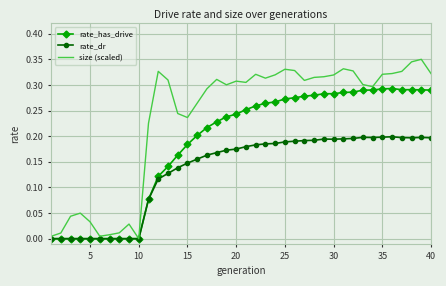

List the series in order of their overall mean, lowest first.

rate_dr, rate_has_drive, size (scaled)